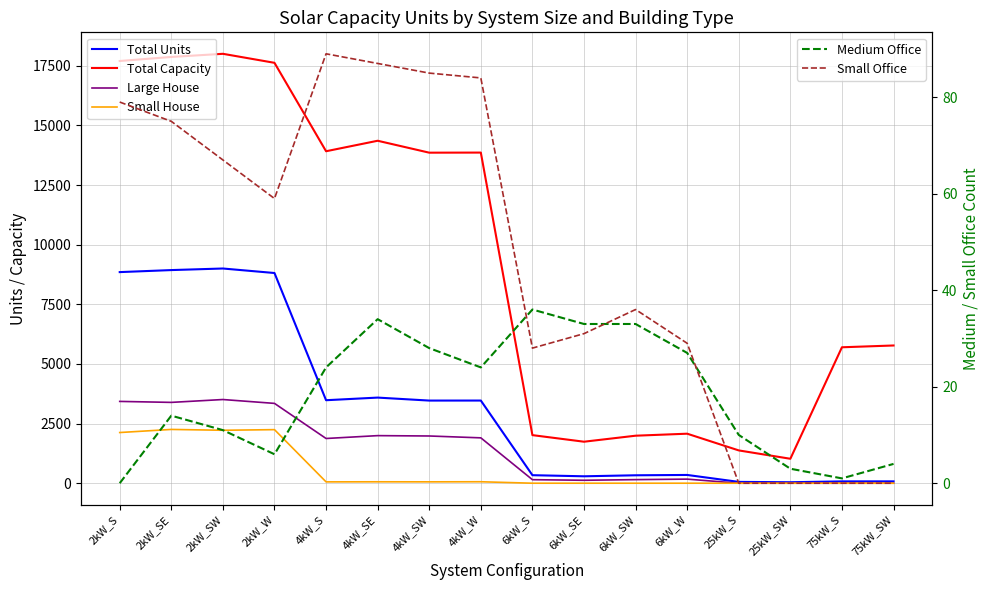

Which series changed the most between 2kW_SW and 4kW_W?

Total Units